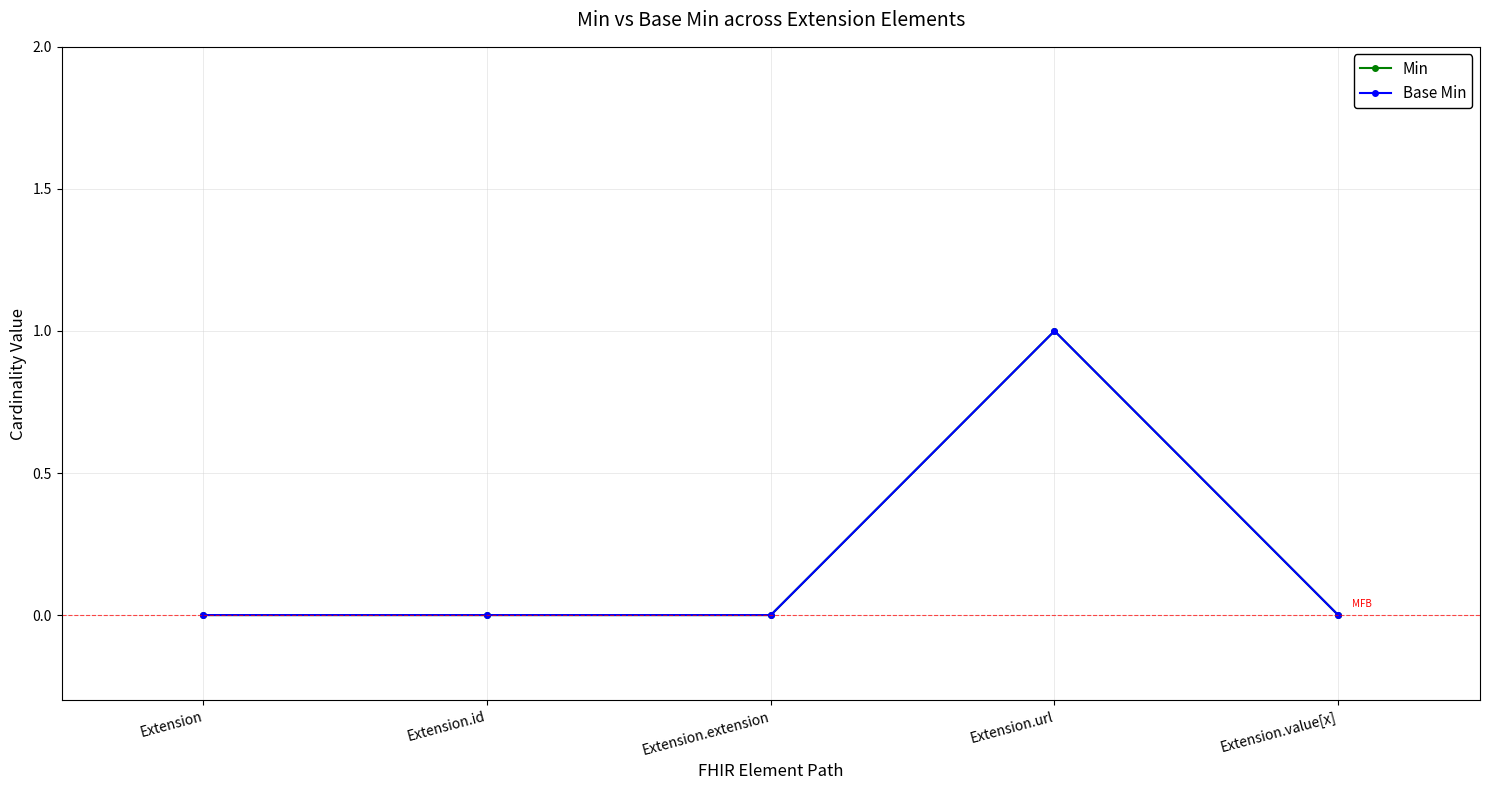

Does the chart have visible grid lines?

Yes